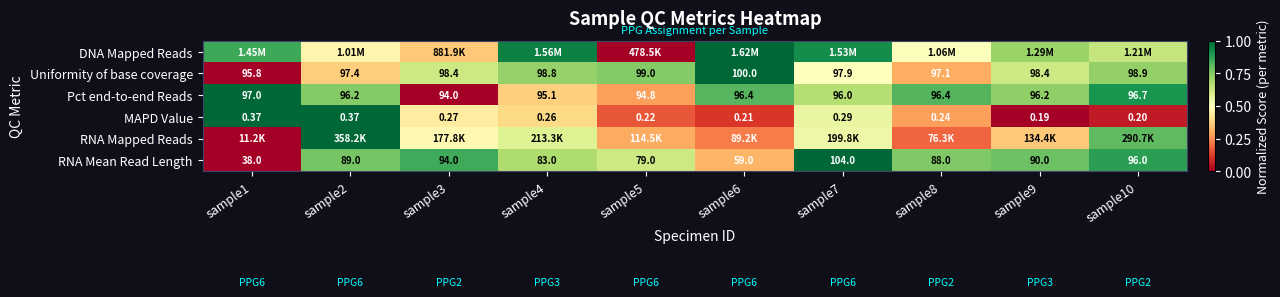

At which category is the sum across all series the highest?

sample2